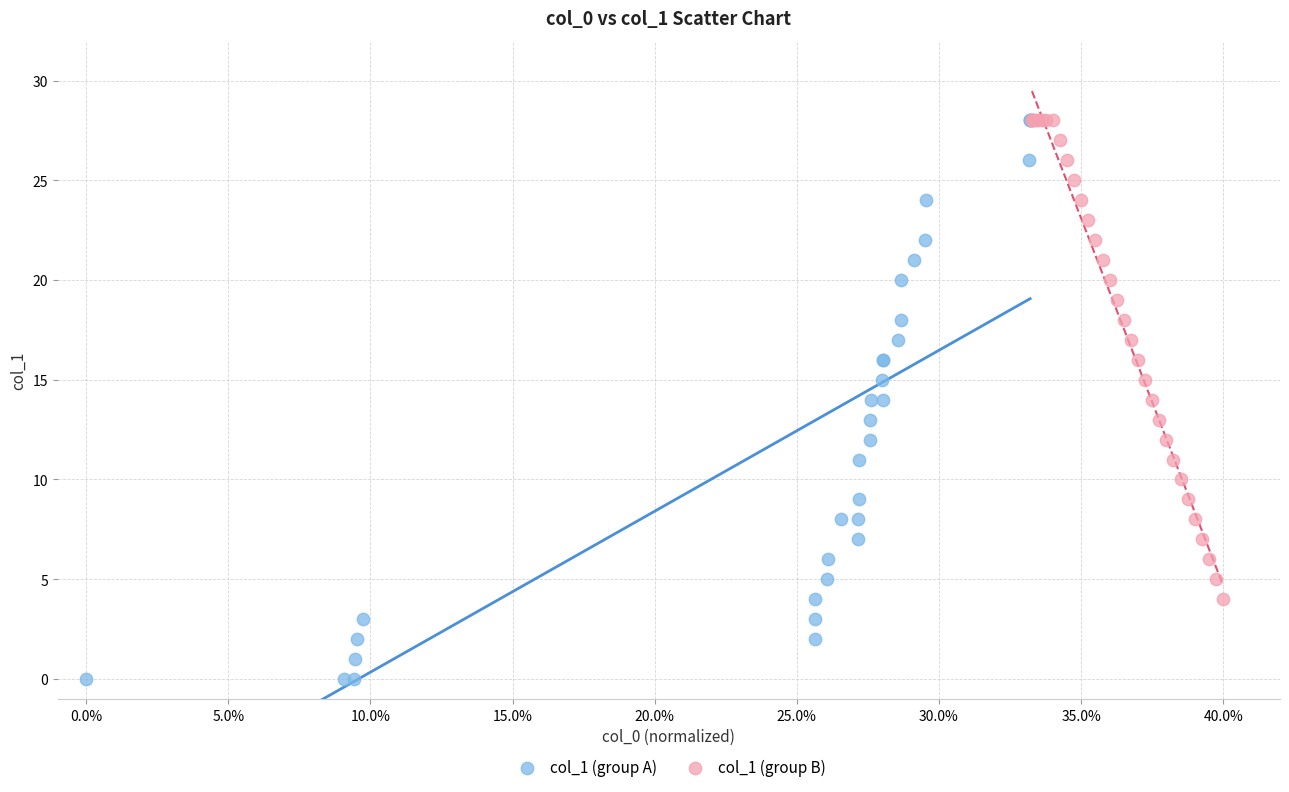

What are all the series names shown in the legend?

col_1 (group A), col_1 (group B)